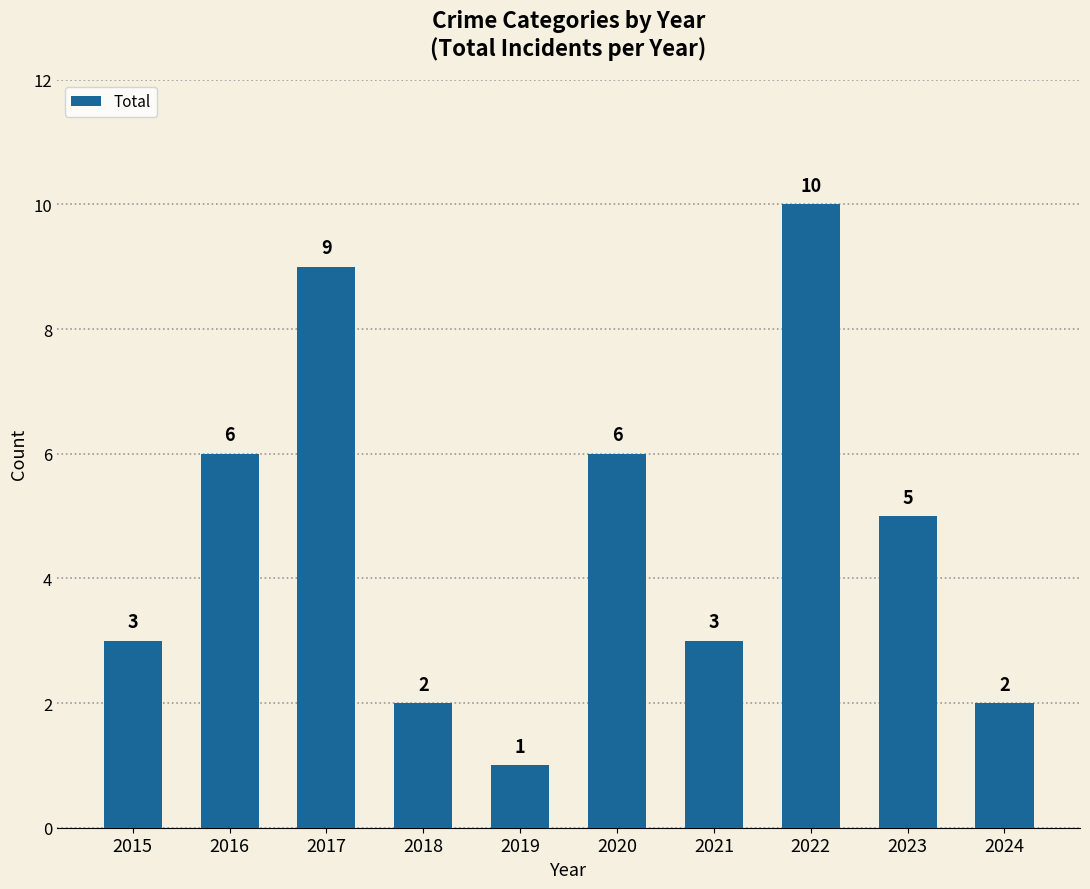

What is the change in value from 2018 to 2022?

+8